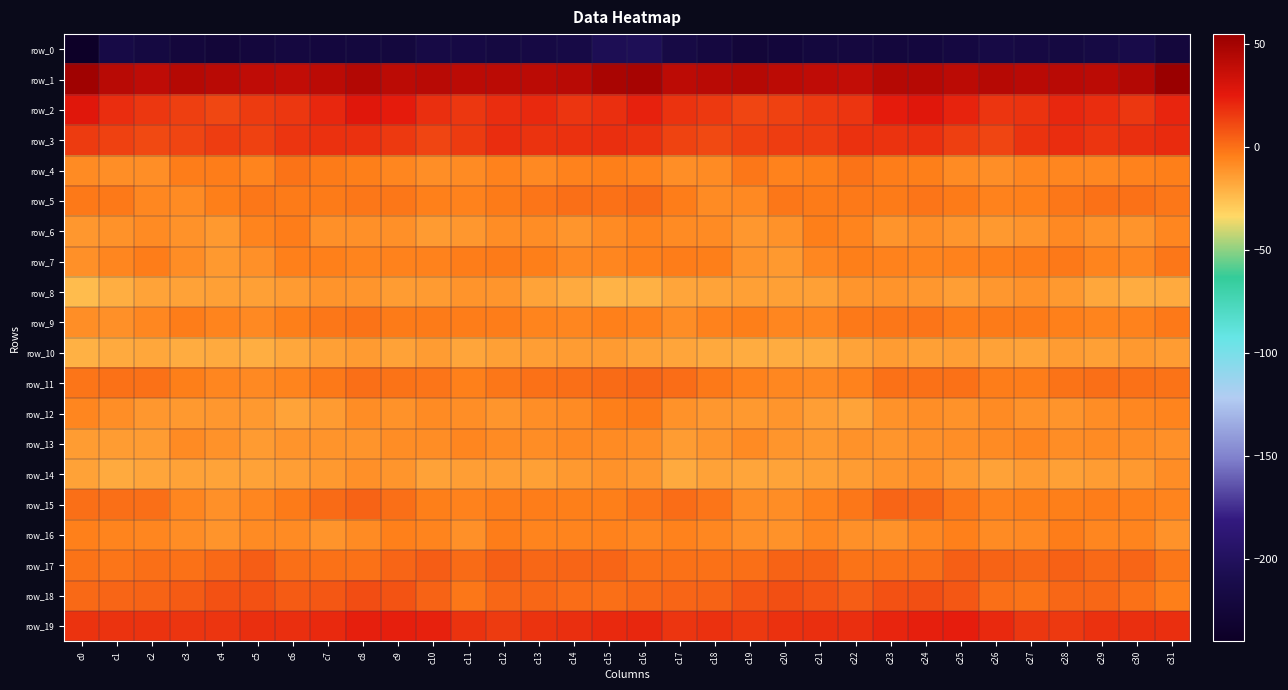

What is the difference between the highest and lowest values at c1?

257.9